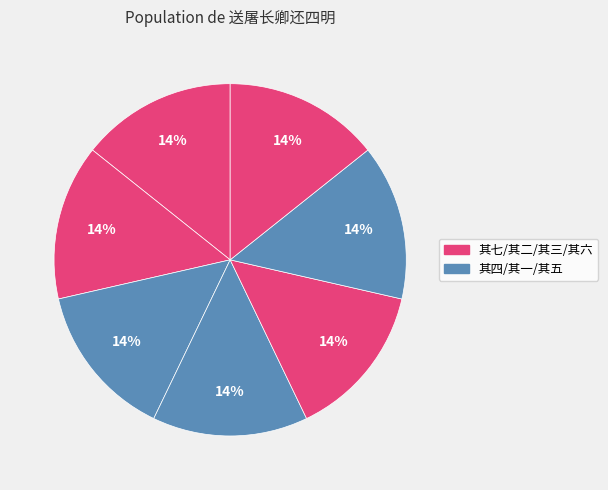

Rank the categories by value from highest to lowest.

送屠长卿还四明 其七, 送屠长卿还四明 其六, 送屠长卿还四明 其五, 送屠长卿还四明 其四, 送屠长卿还四明 其三, 送屠长卿还四明 其二, 送屠长卿还四明 其一